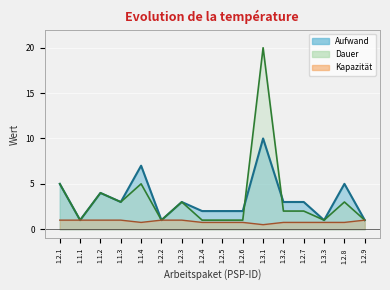

Reading left to right, transcribe all the data shown in this chart.

Aufwand: 5.0	1.0	4.0	3.0	7.0	1.0	3.0	2.0	2.0	2.0	10.0	3.0	3.0	1.0	5.0	1.0
Dauer: 5.0	1.0	4.0	3.0	5.0	1.0	3.0	1.0	1.0	1.0	20.0	2.0	2.0	1.0	3.0	1.0
Kapazität: 1.0	1.0	1.0	1.0	0.8	1.0	1.0	0.8	0.8	0.8	0.5	0.8	0.8	0.8	0.8	1.0